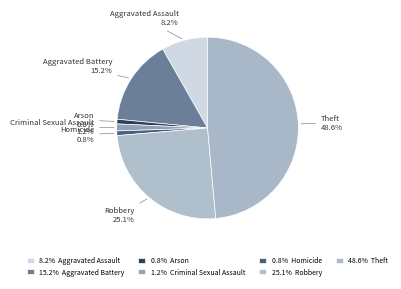

How many segments does this pie chart have?

7